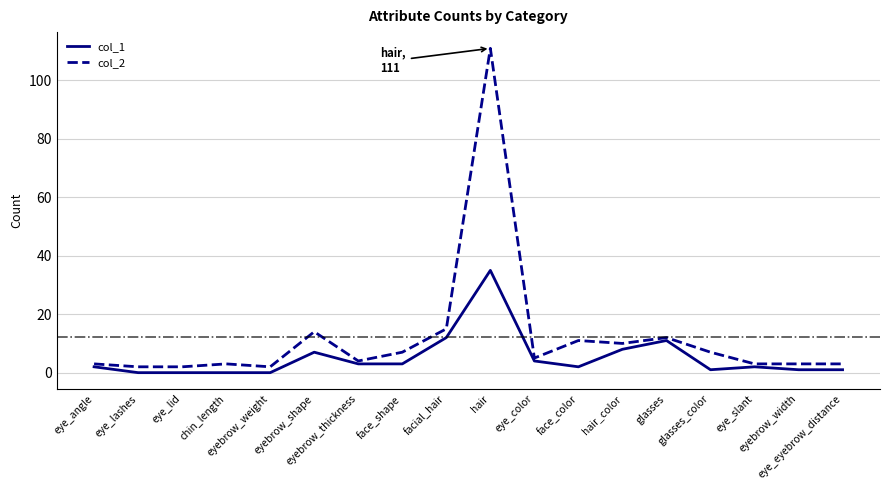

What value does the col_1 series have at facial_hair?

12